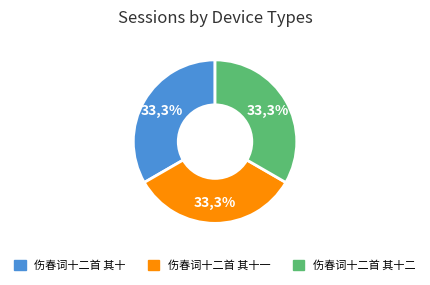

To the nearest percent, what is the combined percentage of 伤春词十二首 其十一 and 伤春词十二首 其十二?

67%